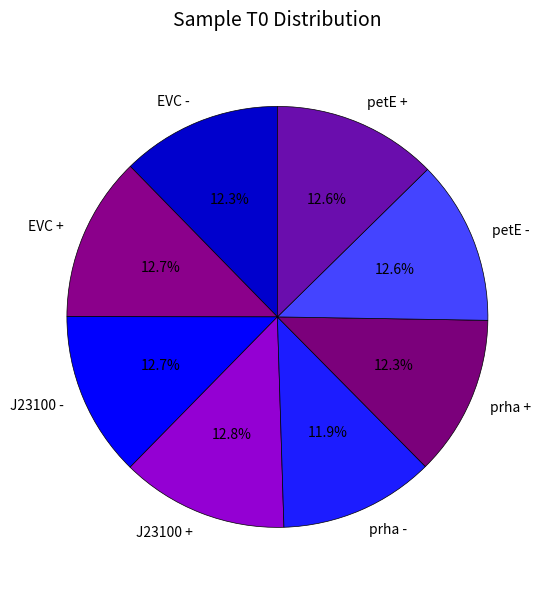

Does any single category account for the majority?

No